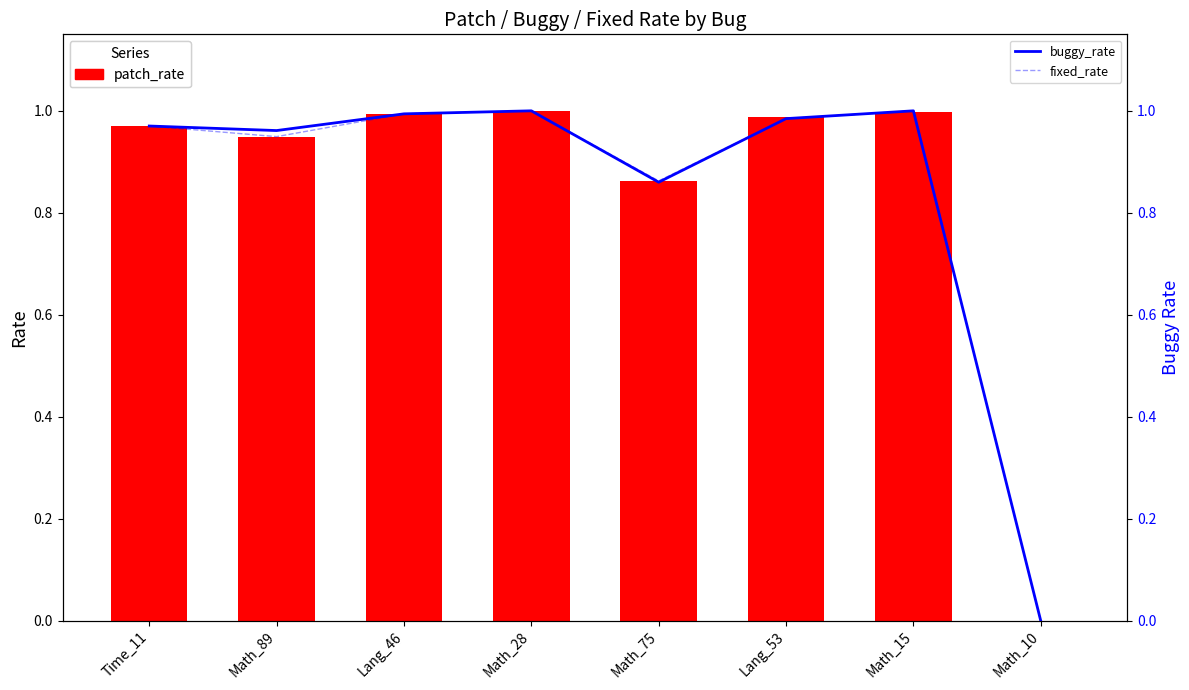

What is the maximum value shown in the chart?

1.0